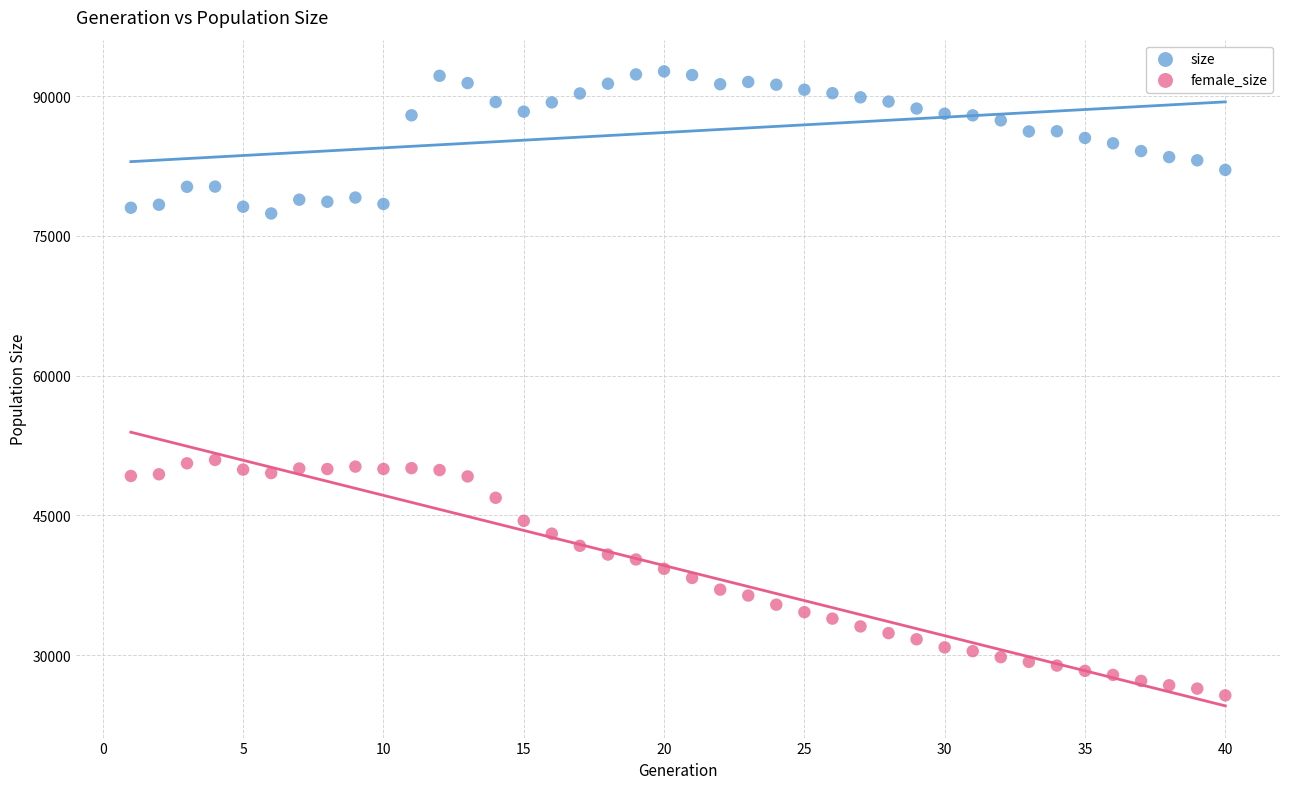

Which series contains the highest Y value?

size